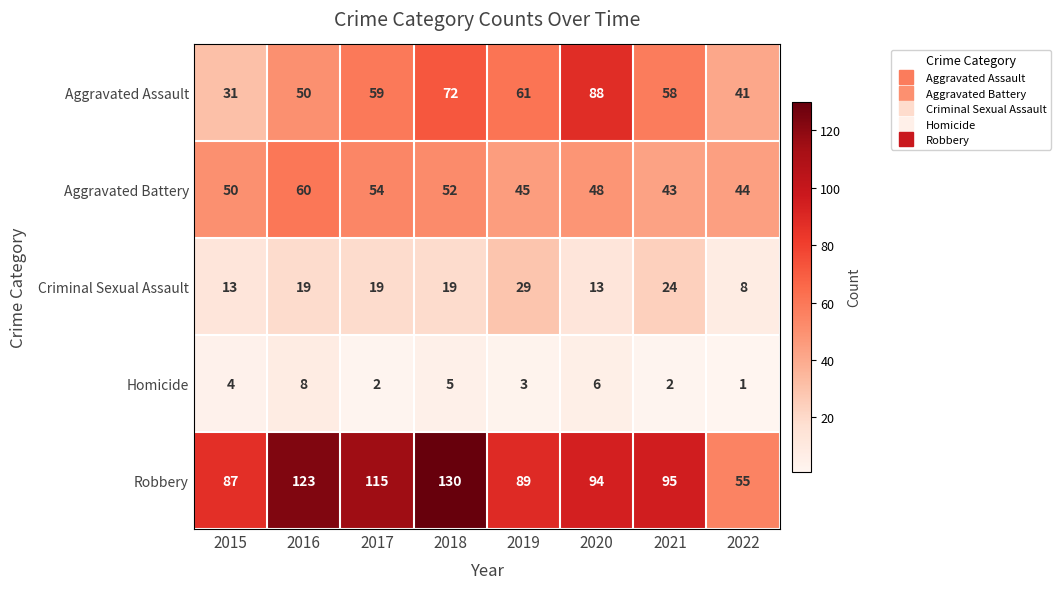

The value of Aggravated Assault at 2017 is 59. True or false?

True